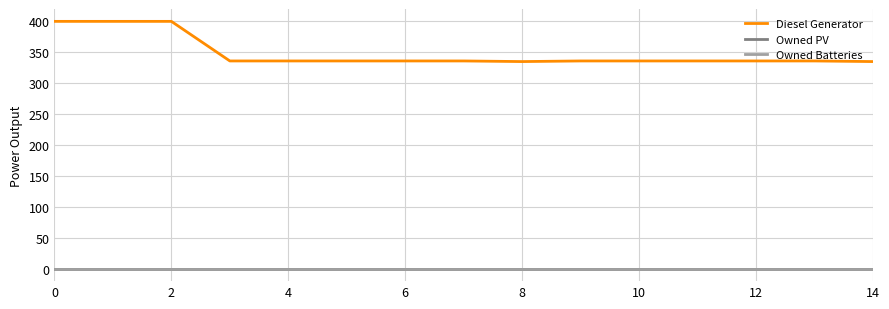

Does the chart have visible grid lines?

Yes